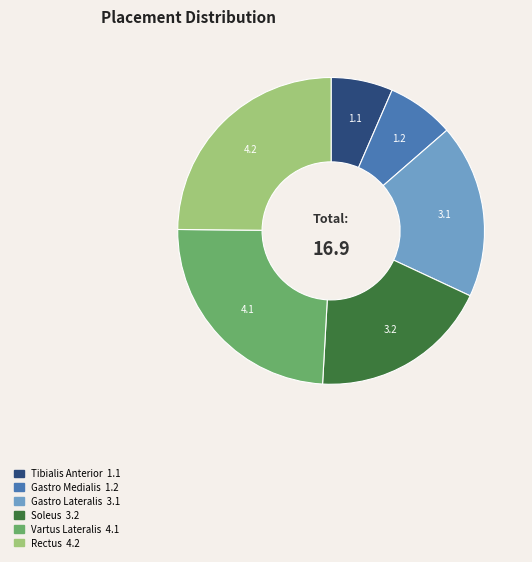

How many segments does this pie chart have?

6